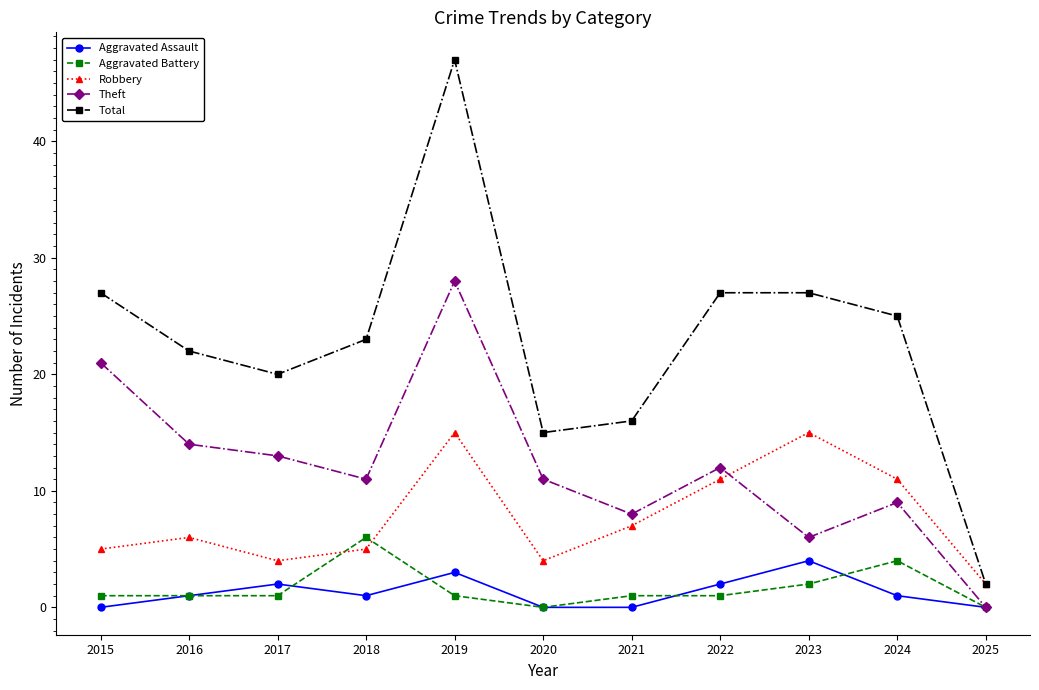

At which category does Robbery reach its first local valley?

2017